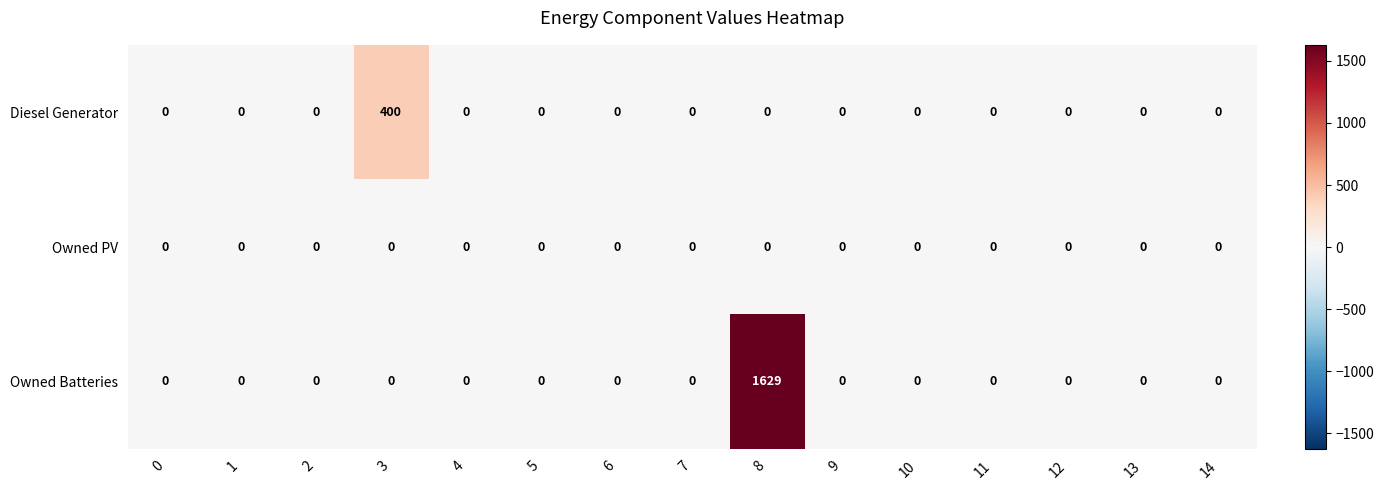

Is it true that Diesel Generator equals 0 at 0?

True